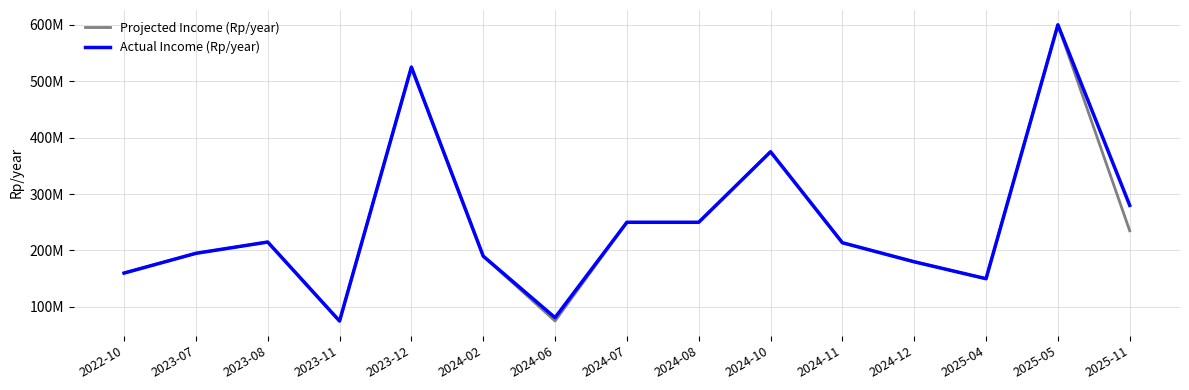

What is the smallest value displayed?

75000000